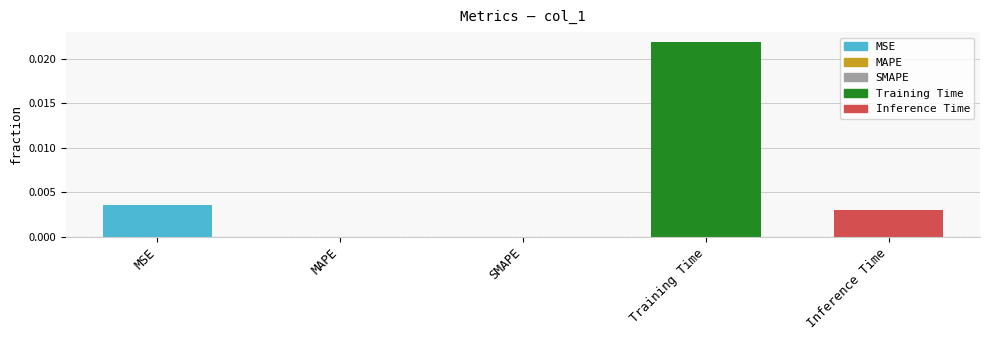

Which has a higher value, MAPE or MSE?

MSE